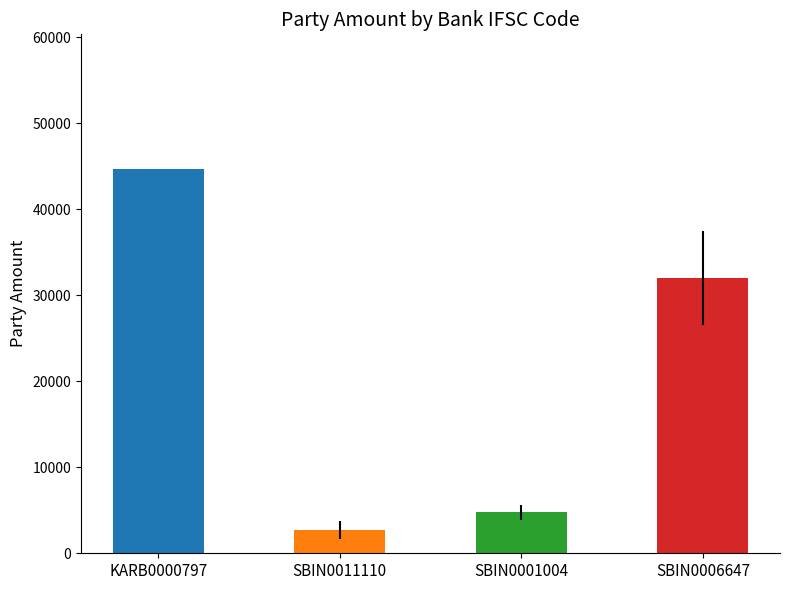

Read the value at KARB0000797.

44709